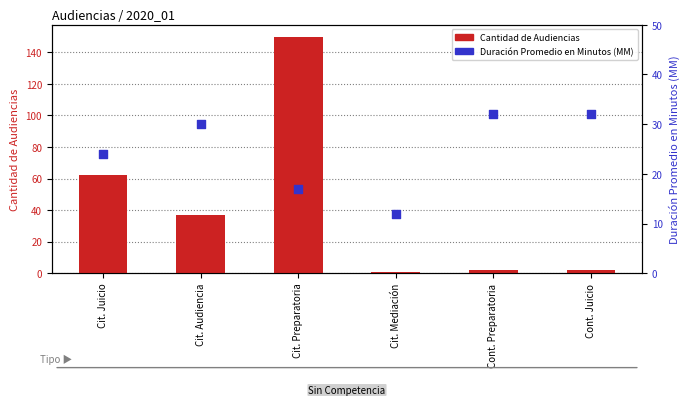

At which category is the sum across all series the highest?

Cit. Preparatoria